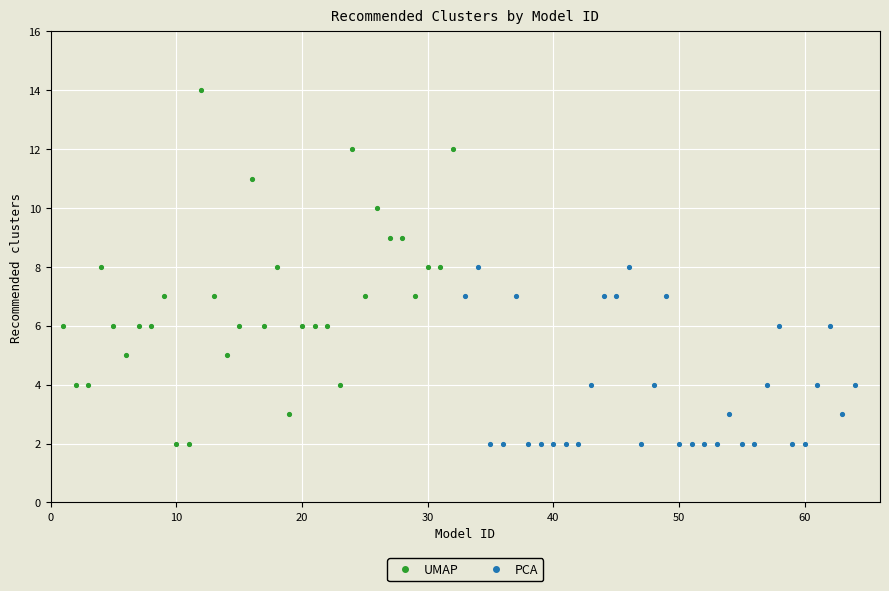

Which series contains the highest Y value?

UMAP